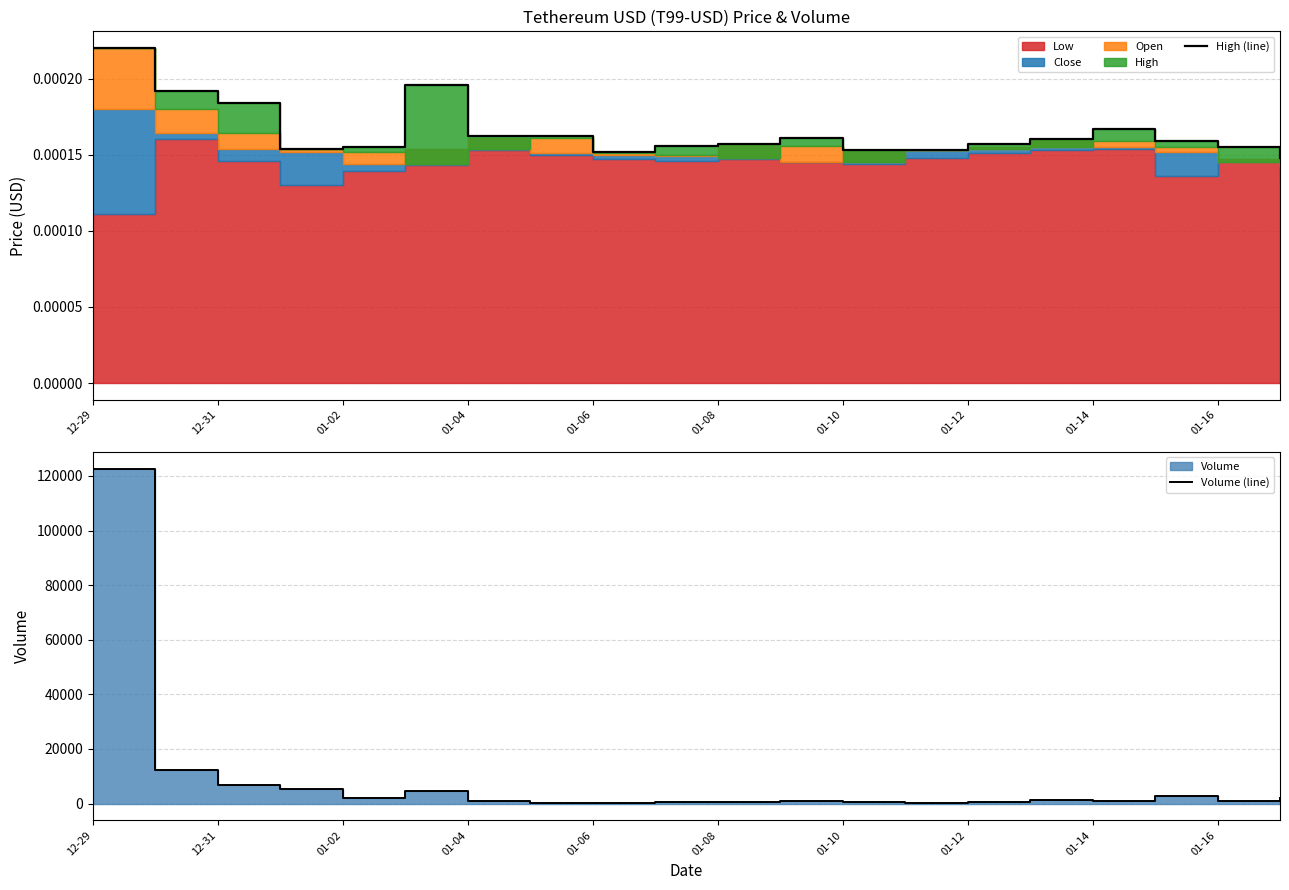

True or false: Volume (line) has more than 2 points higher than both neighbors.

True